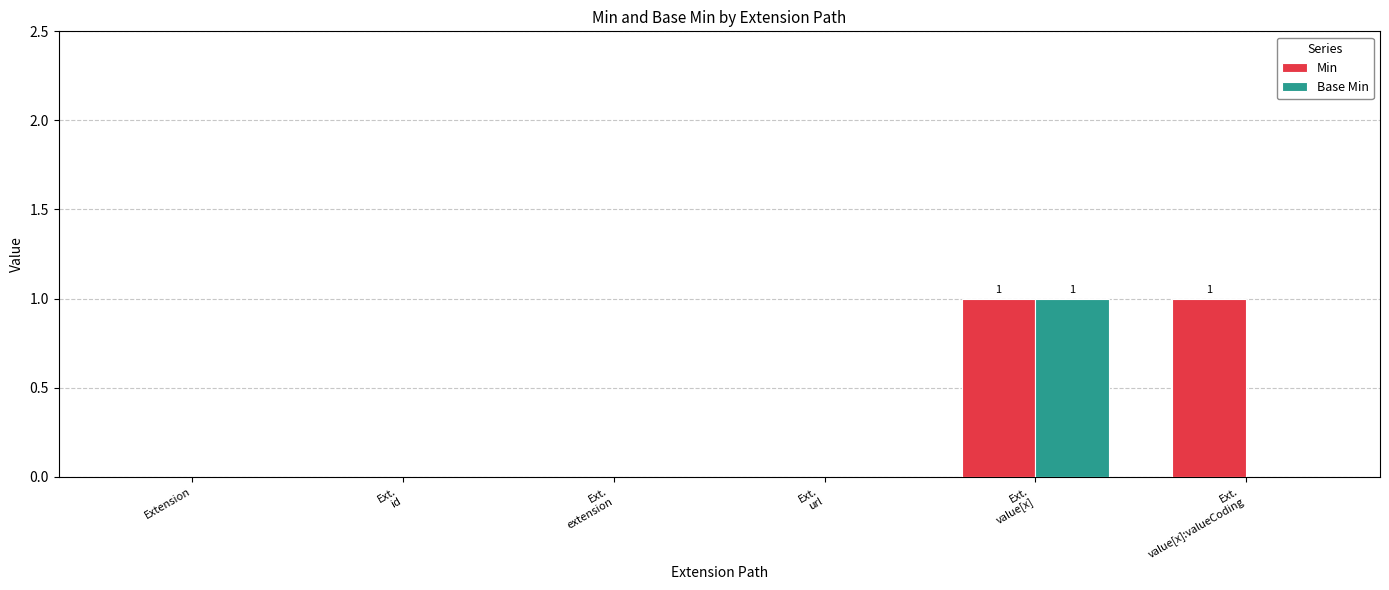

Count the Base Min values in the range 0 to 1.

6